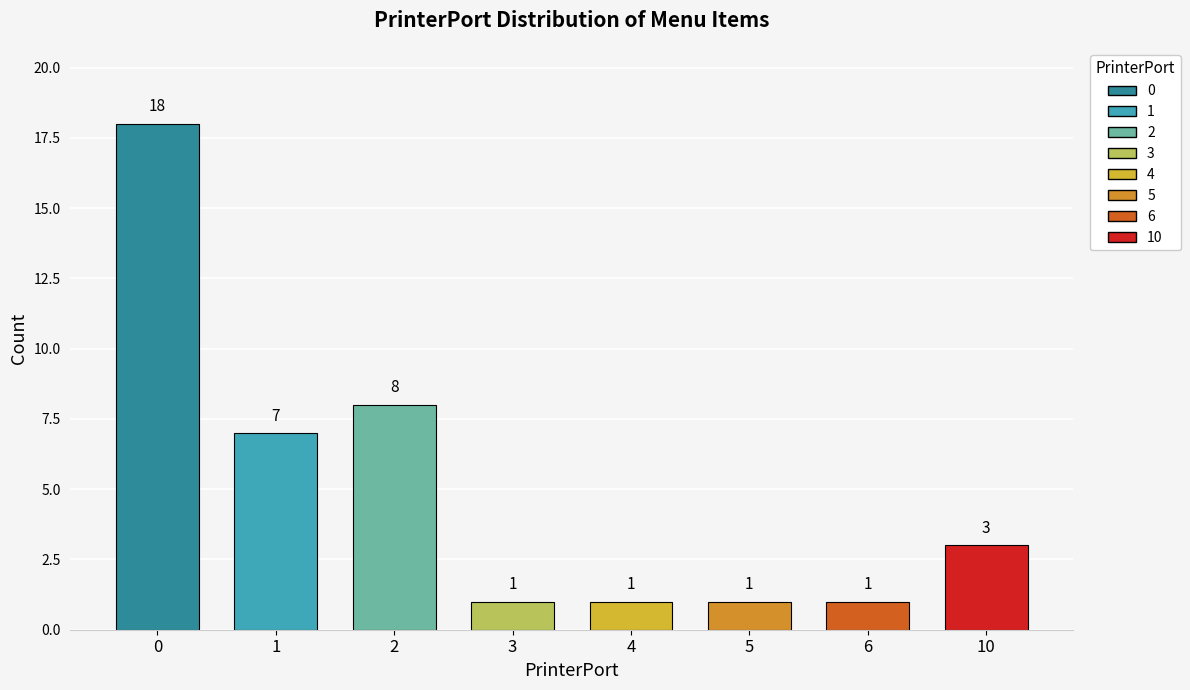

Is it true that the value at 0 is 8?

False